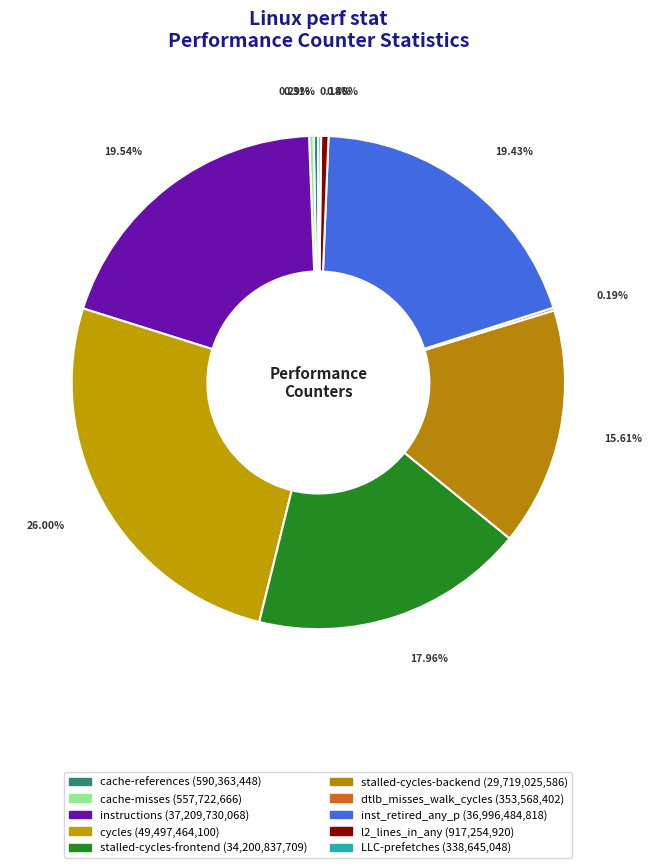

What is the ratio of the value at cycles to the value at cache-references?

83.8